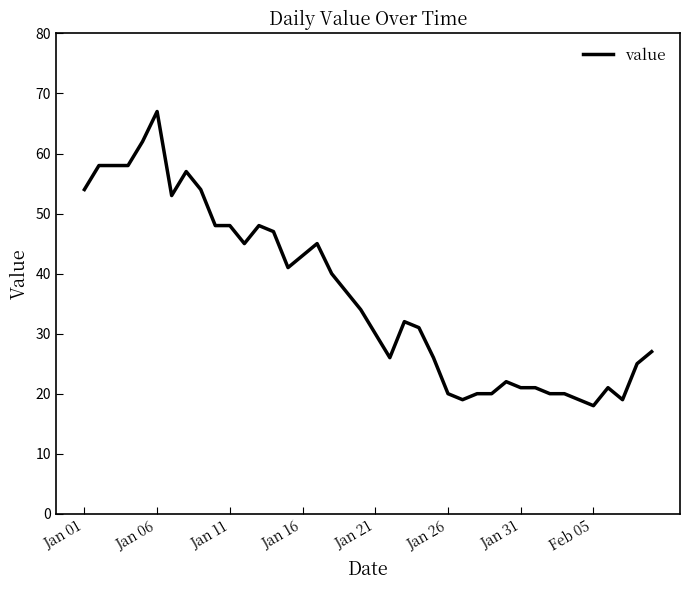

What is the difference between the maximum and minimum values?

49